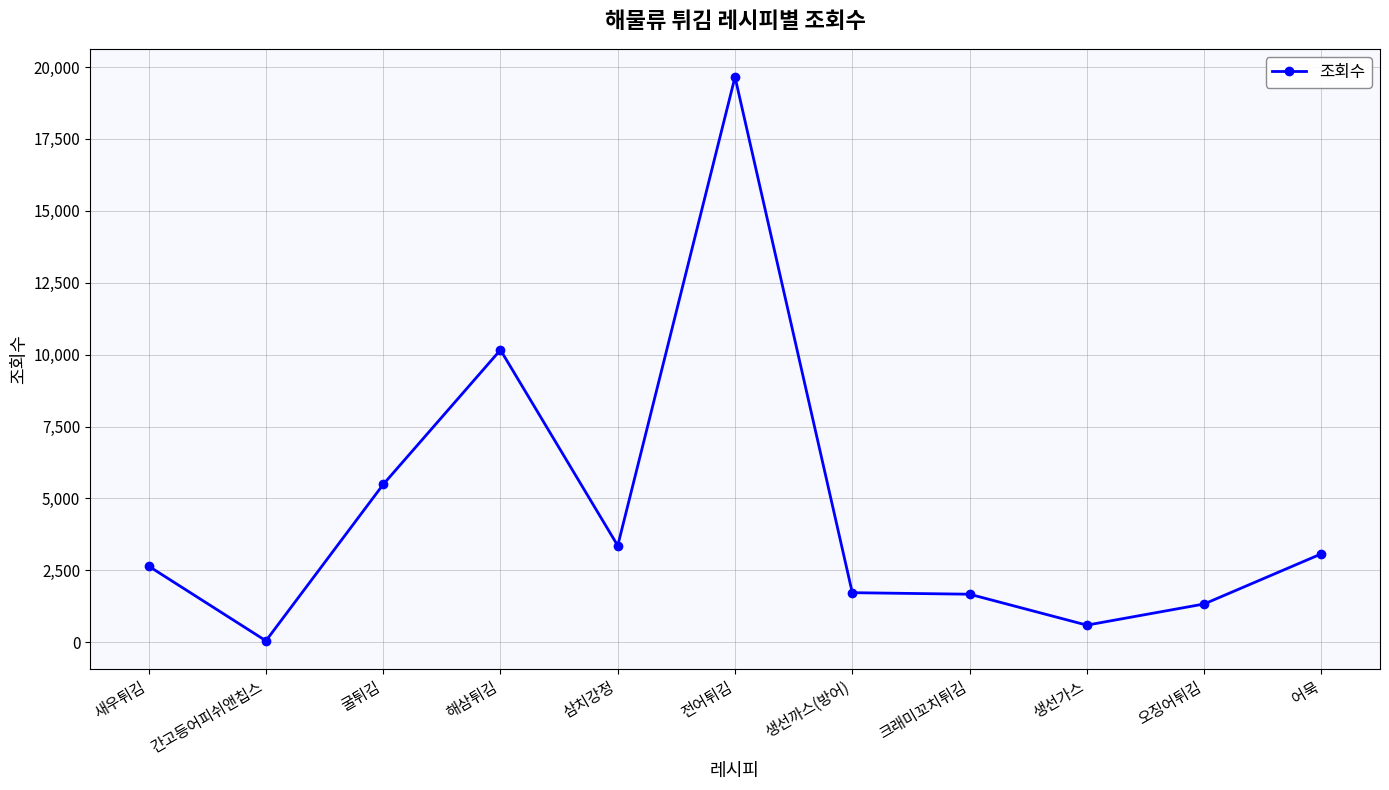

What is the change in value from 삼치강정 to 오징어튀김?

-2028